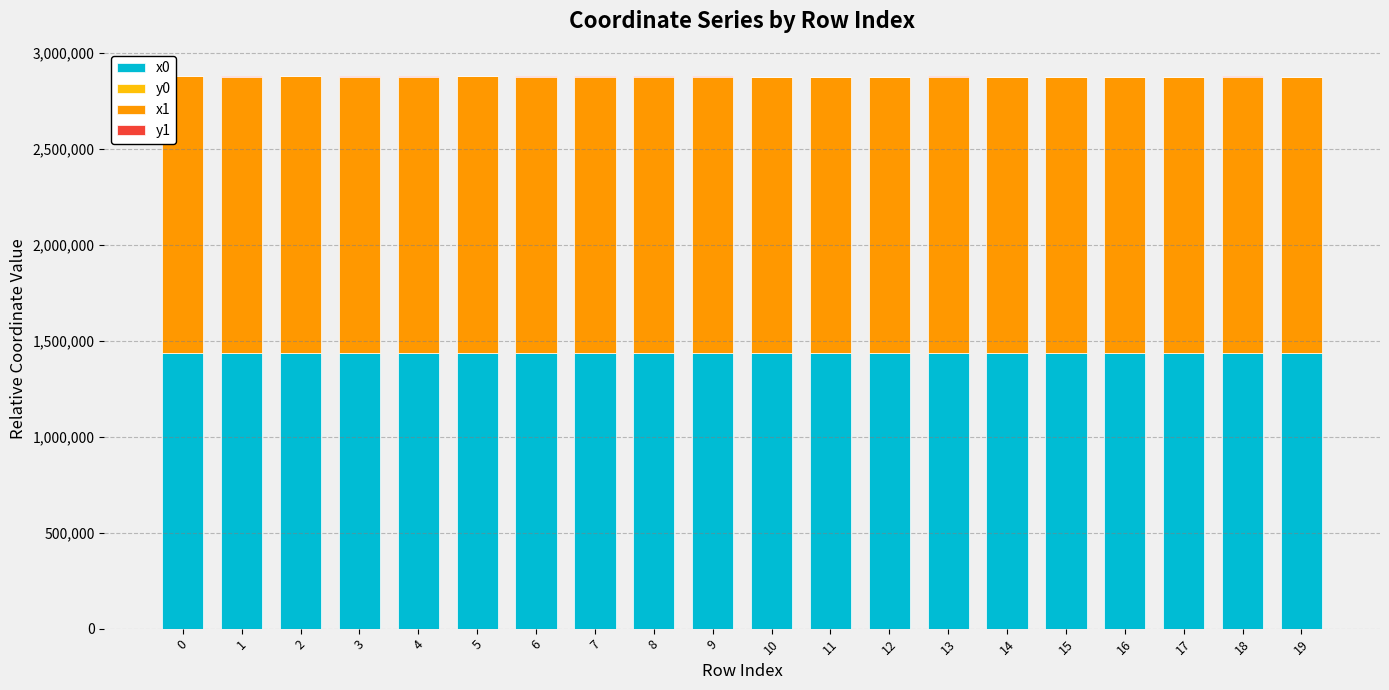

The y1 series shows 19.8 at 17. True or false?

True